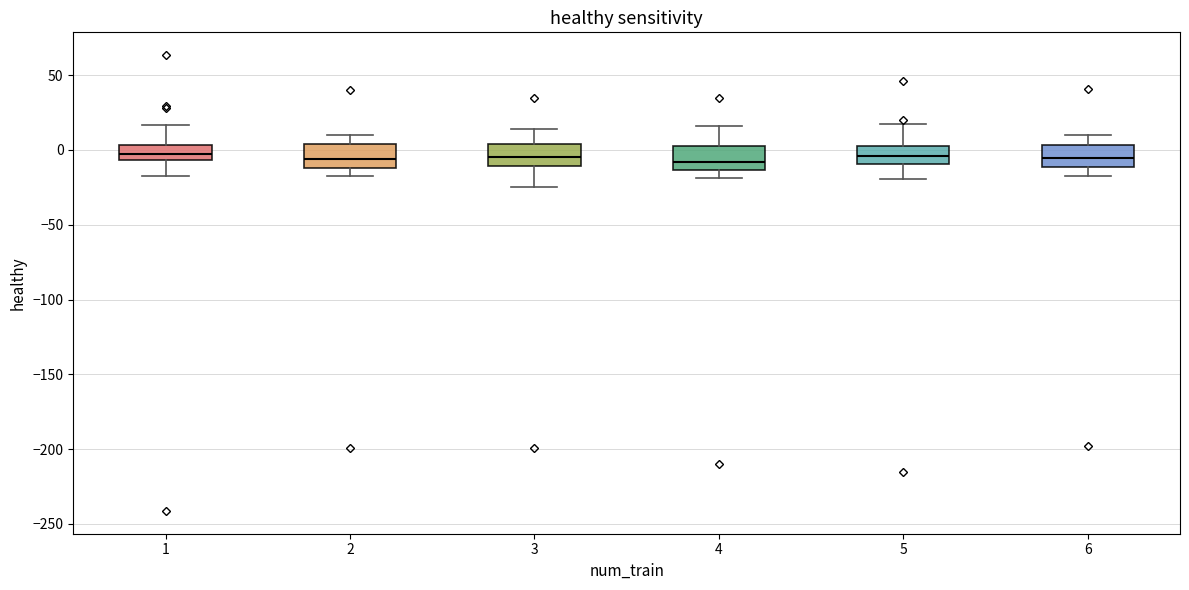

Reading left to right, read every box against the y-axis: the position of its median line, the range the box covers, and the ends of its whiskers. The values are not printed on the chart, so give them approximately, as read against the axis.

1: median 0, box -5 to 5, whiskers -15 to 15
2: median -5, box -10 to 5, whiskers -20 to 10
3: median -5, box -10 to 5, whiskers -25 to 15
4: median -10, box -15 to 5, whiskers -20 to 15
5: median -5, box -10 to 0, whiskers -20 to 15
6: median -5, box -10 to 5, whiskers -15 to 10